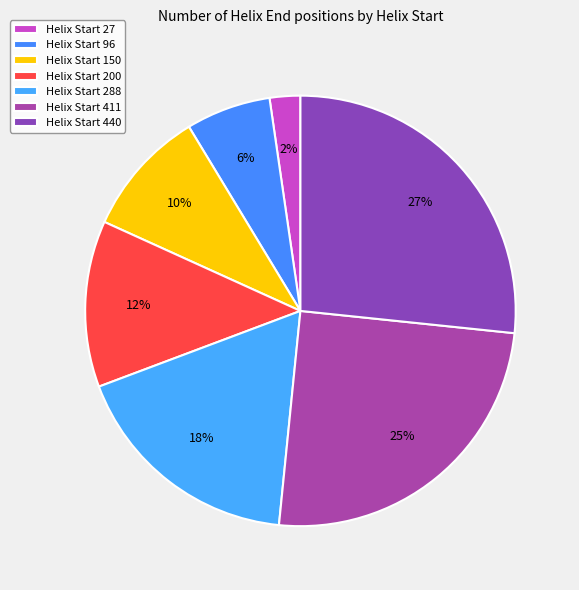

How many slices are in this pie chart?

7